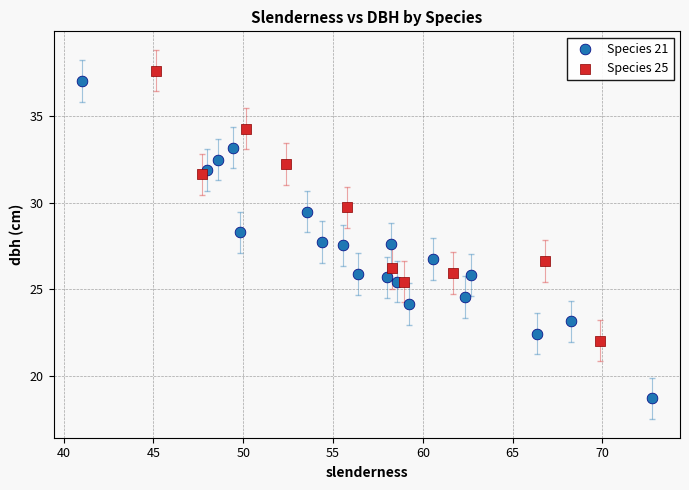

What are all the series names shown in the legend?

Species 21, Species 25